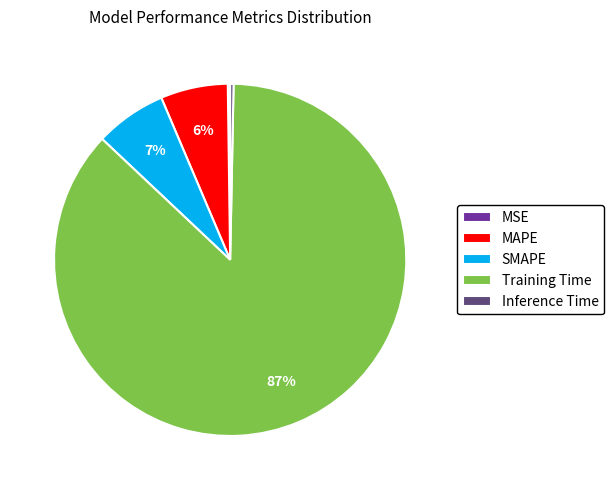

Is the sum of Inference Time and Training Time greater than half?

Yes